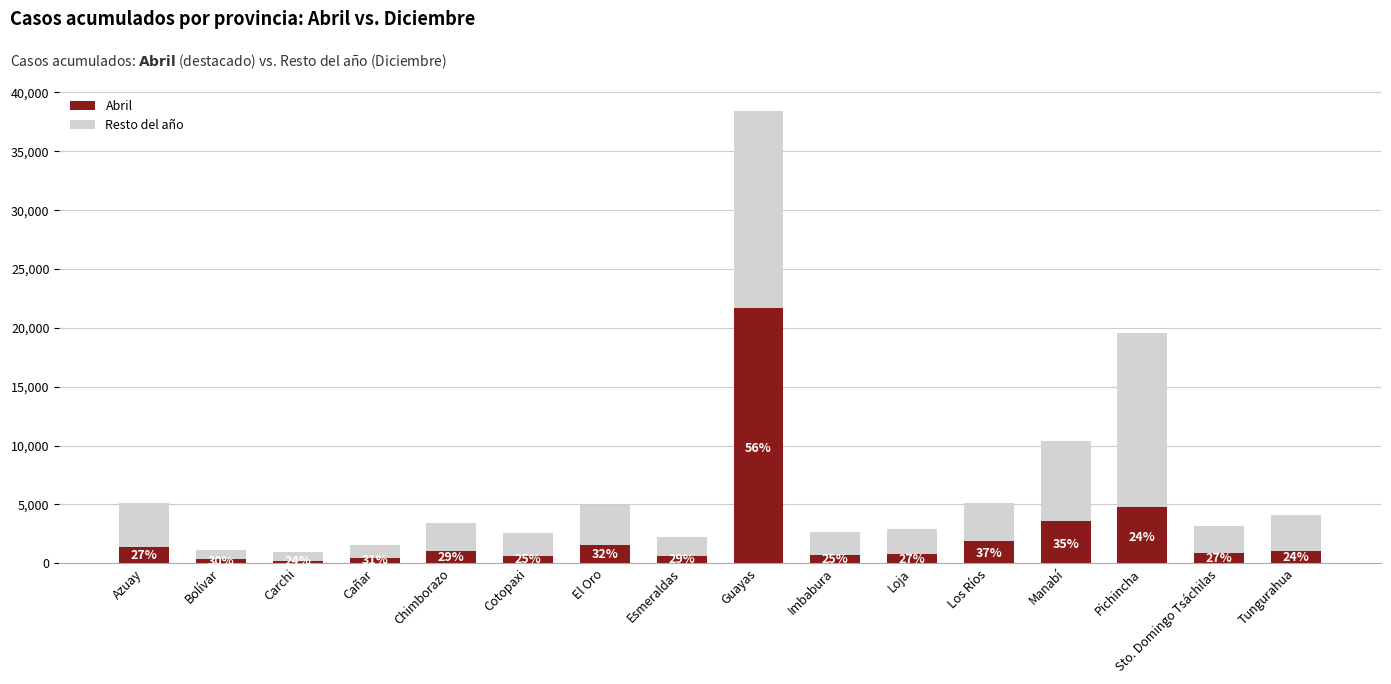

Does the chart contain any negative values?

No